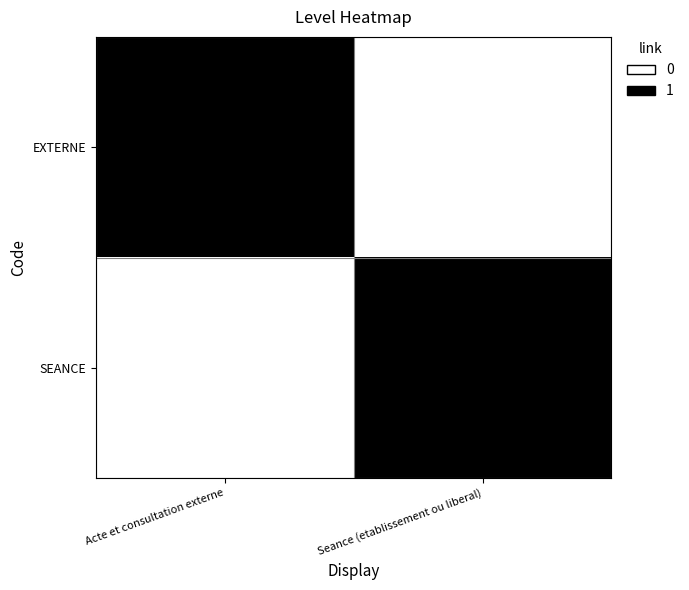

Which series changed the most between Acte et consultation externe and Seance (etablissement ou liberal)?

EXTERNE